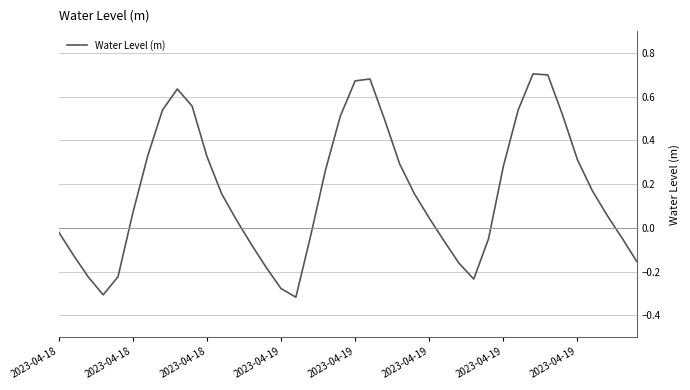

How many values are below zero?

16